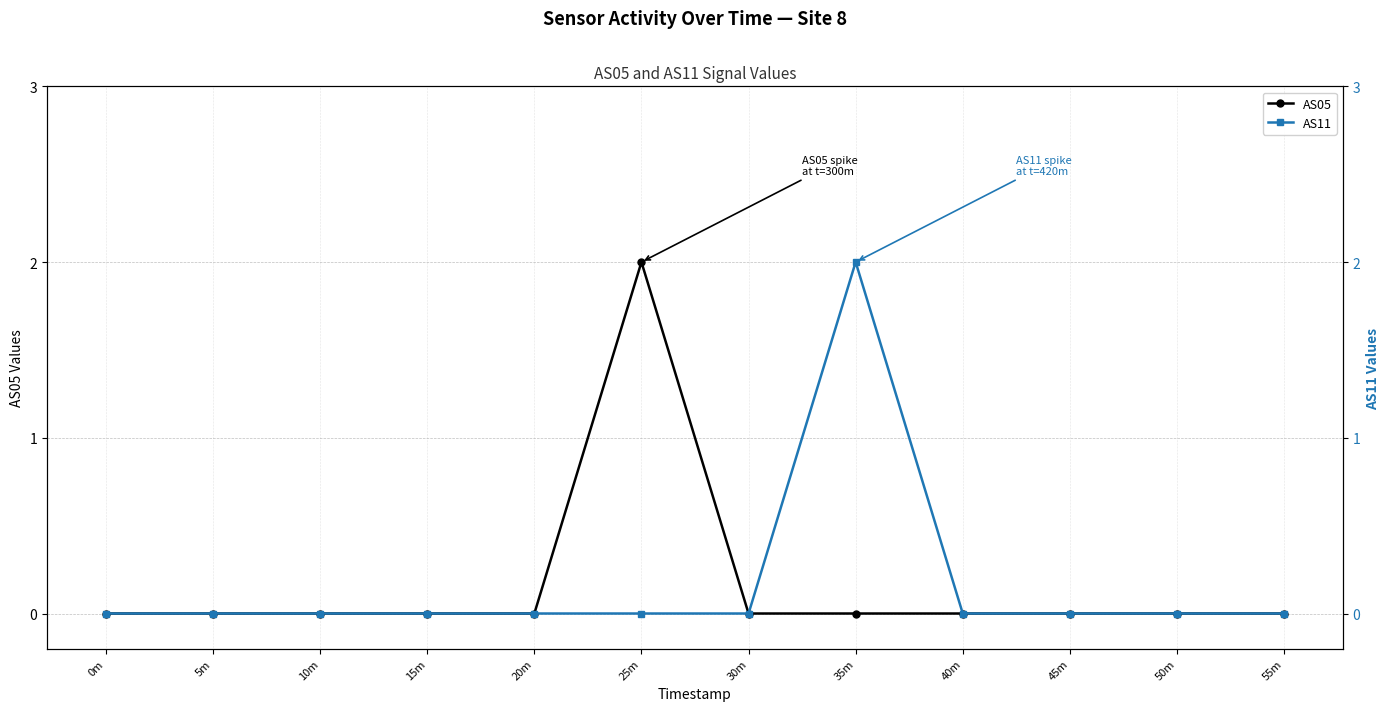

True or false: AS05 and AS11 intersect in this chart.

False